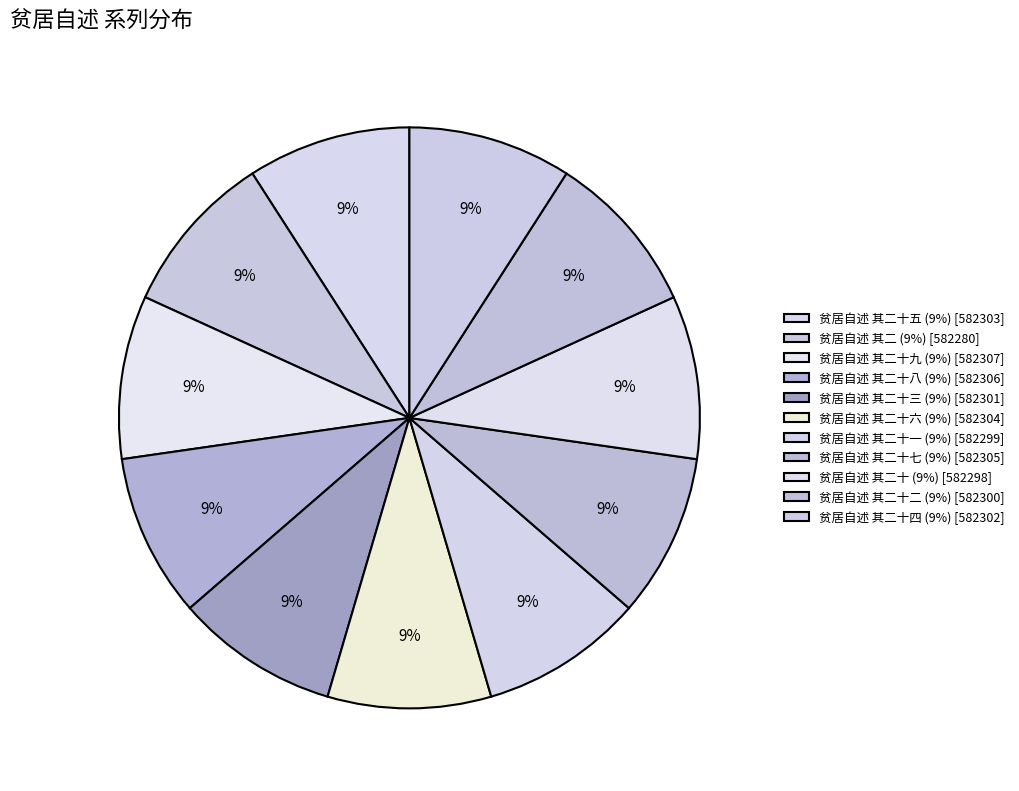

Count the number of slices in the pie.

11